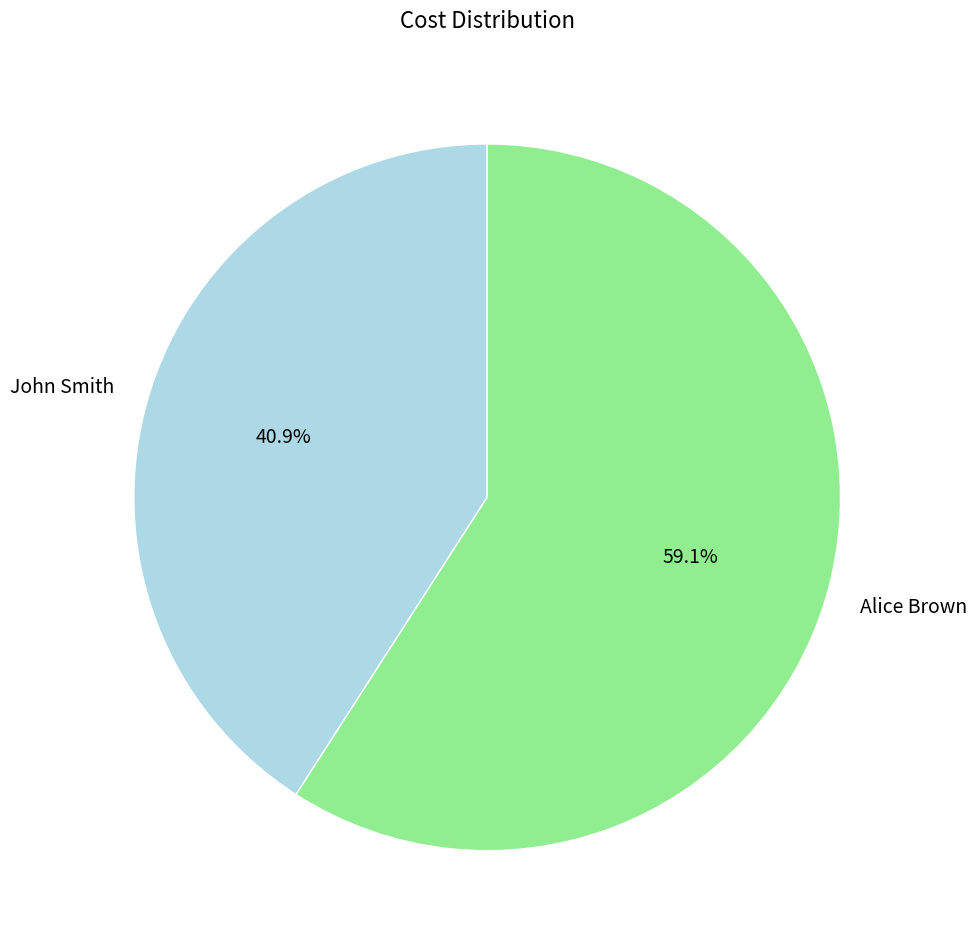

How many segments does this pie chart have?

2